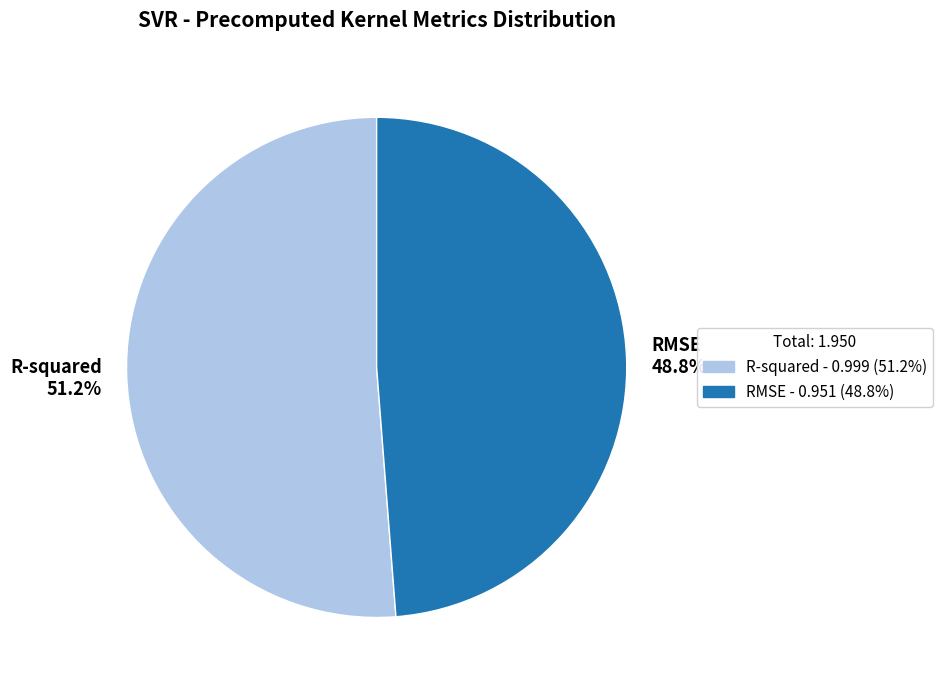

To the nearest percent, what portion does RMSE represent?

49%